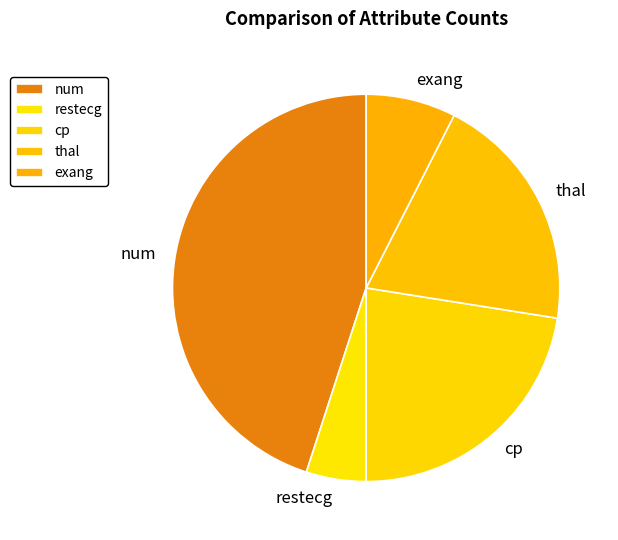

Between cp and restecg, which is larger?

cp